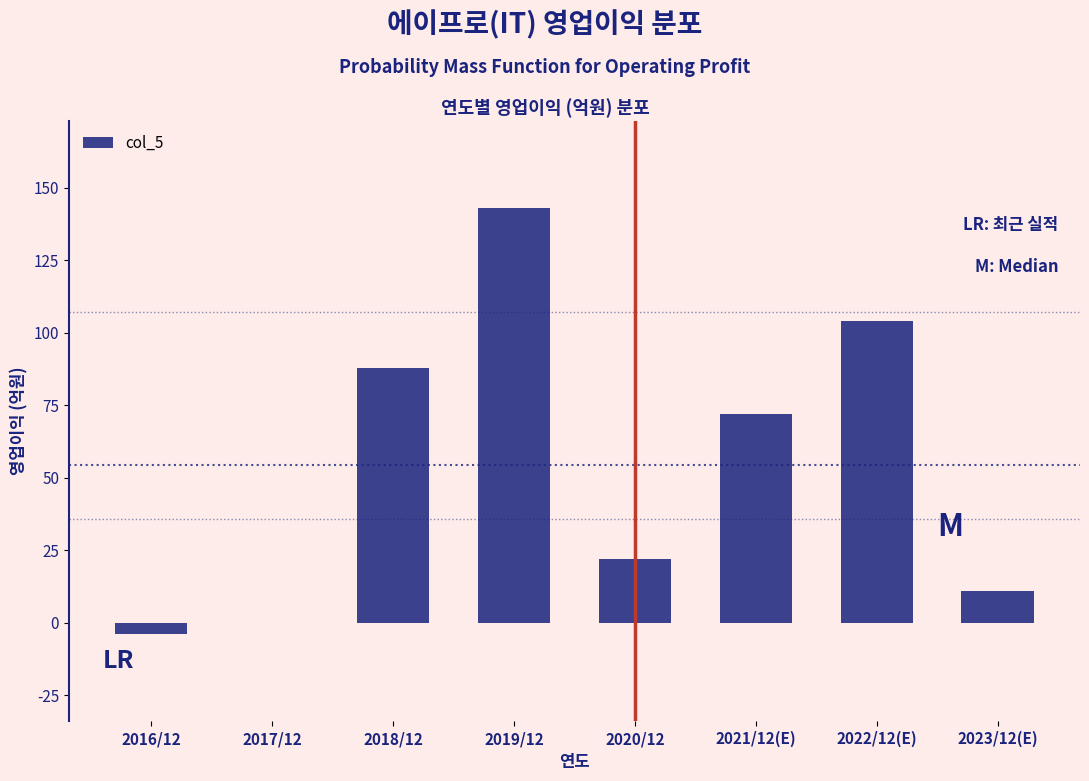

Reading left to right, extract all data points from this chart.

2016/12=-4	2017/12=0	2018/12=88	2019/12=143	2020/12=22	2021/12(E)=72	2022/12(E)=104	2023/12(E)=11